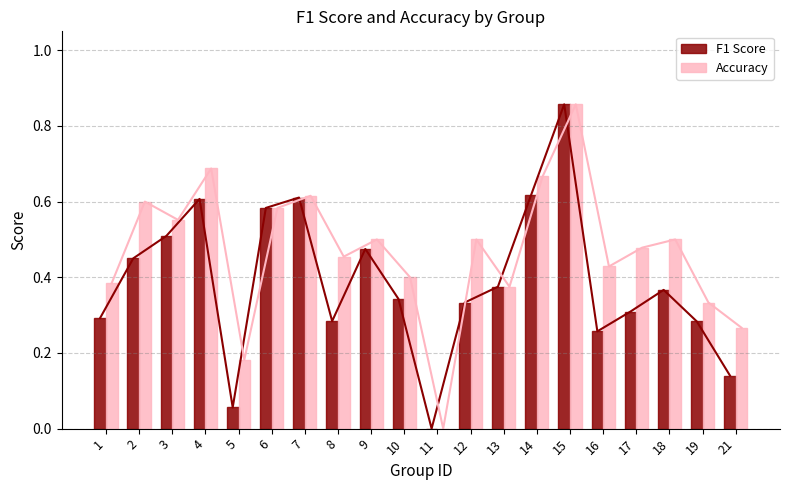

What is the total value across all series at 15?

1.7